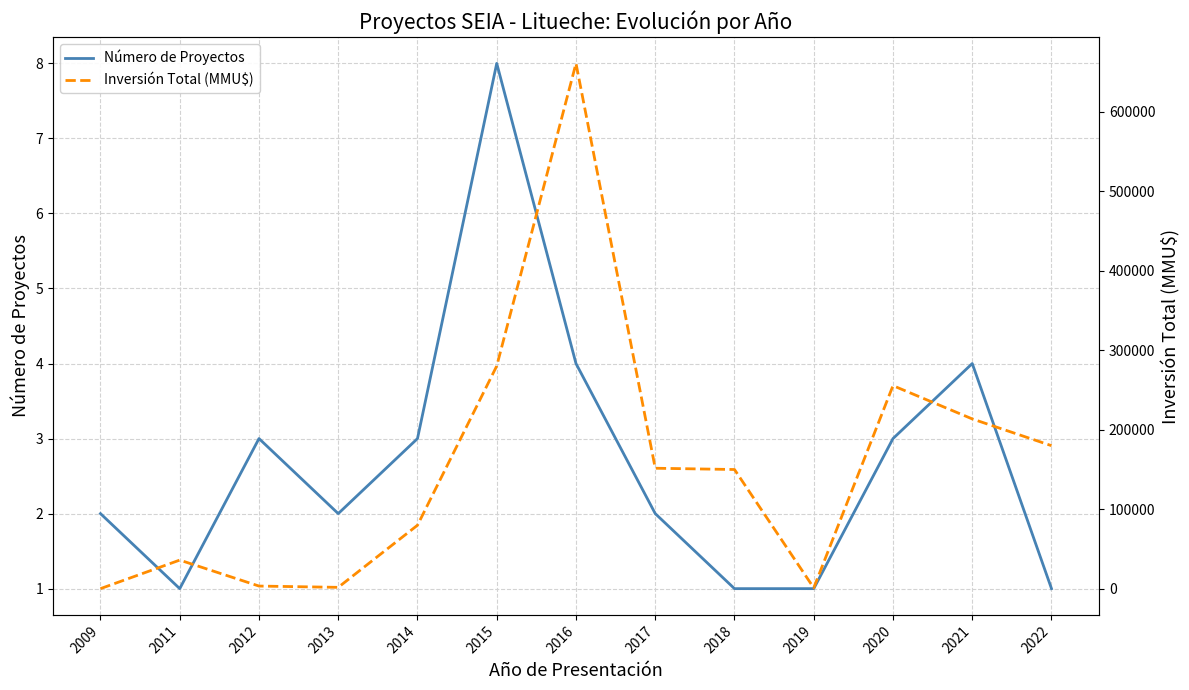

Is this an area chart (filled region under the line)?

No